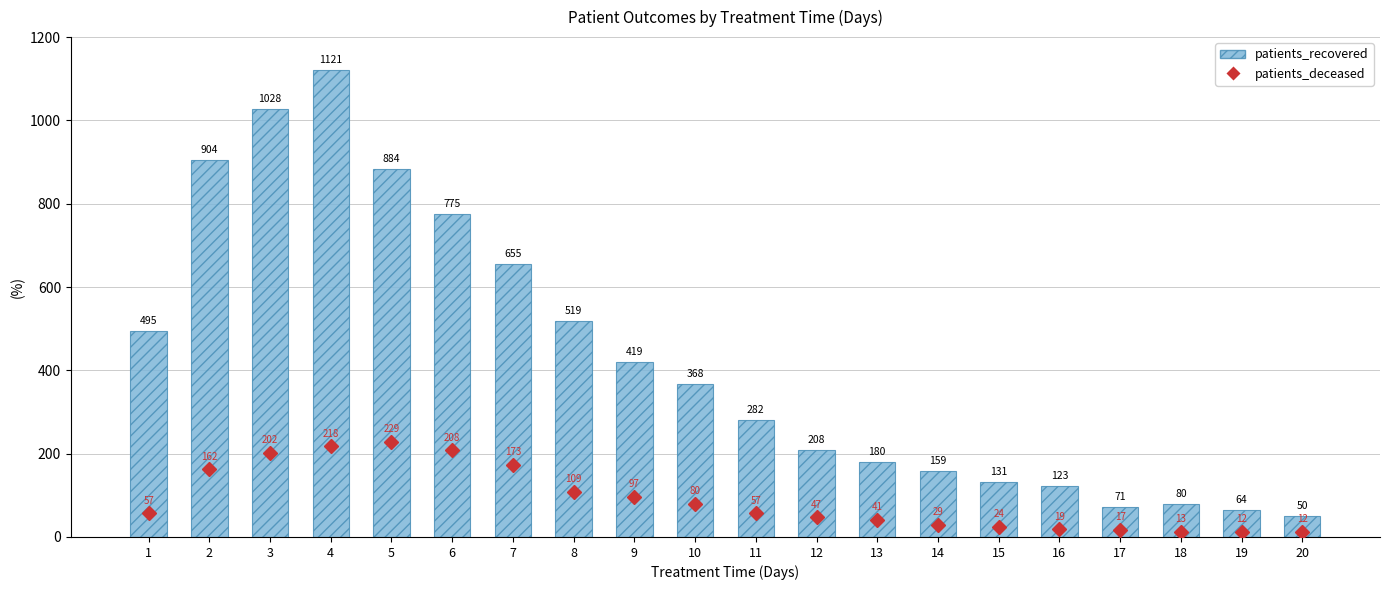

Reading left to right, what are all the values shown in this chart?

patients_deceased: 1=57	2=162	3=202	4=218	5=229	6=208	7=173	8=109	9=97	10=80	11=57	12=47	13=41	14=29	15=24	16=19	17=17	18=13	19=12	20=12
patients_recovered: 1=495	2=904	3=1028	4=1121	5=884	6=775	7=655	8=519	9=419	10=368	11=282	12=208	13=180	14=159	15=131	16=123	17=71	18=80	19=64	20=50